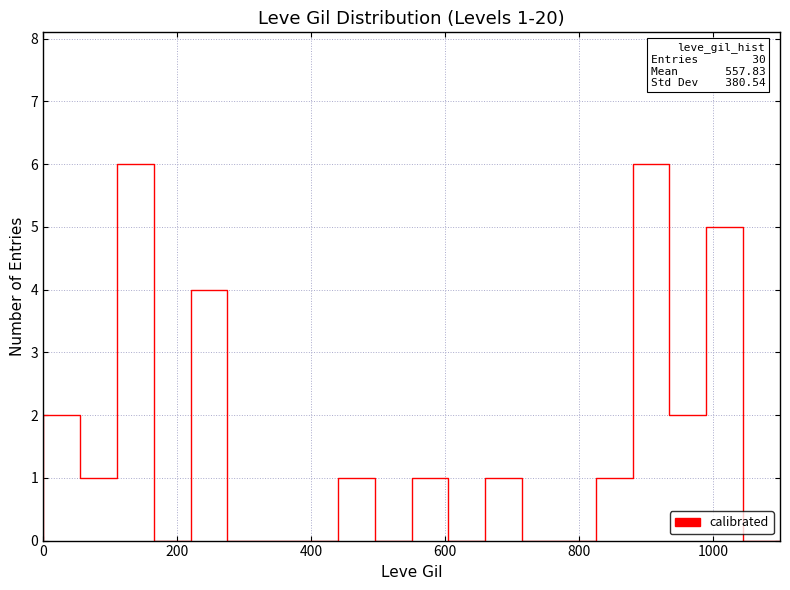

Does the chart have visible grid lines?

Yes